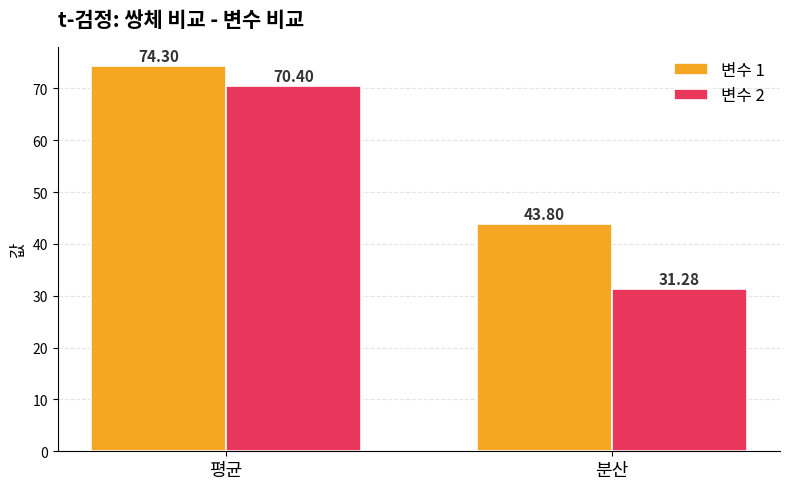

Between 평균 and 분산, which series saw the biggest shift?

변수 2